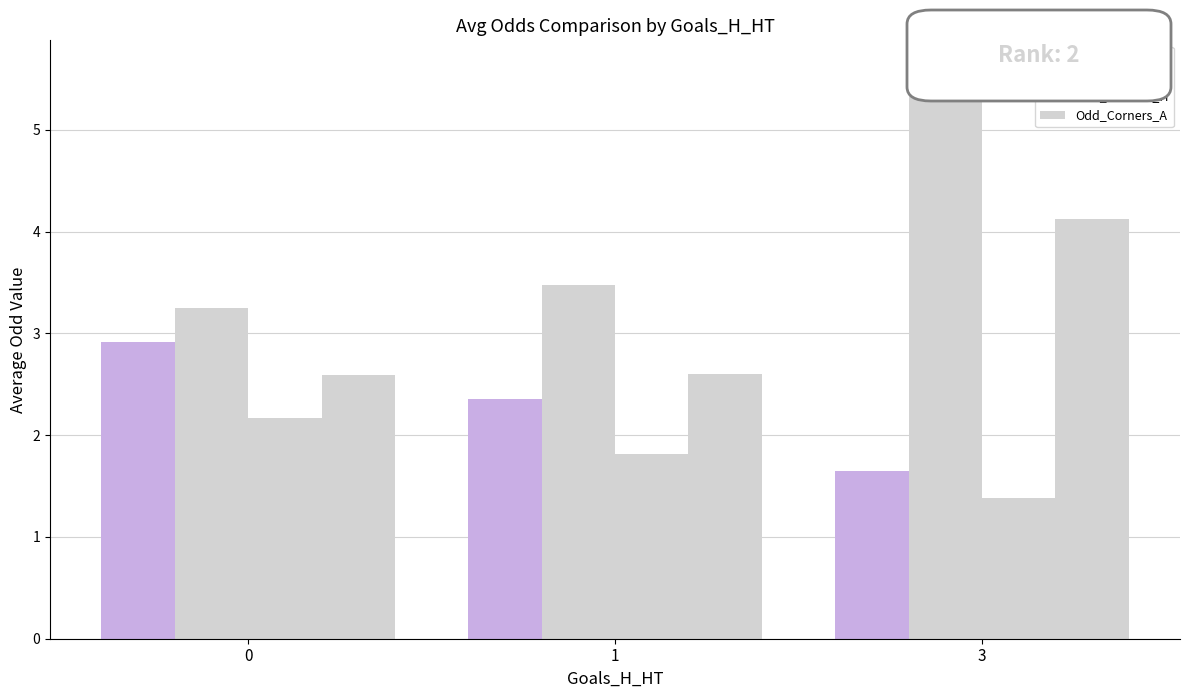

How many values in the Odd_H_FT series exceed 2?

2